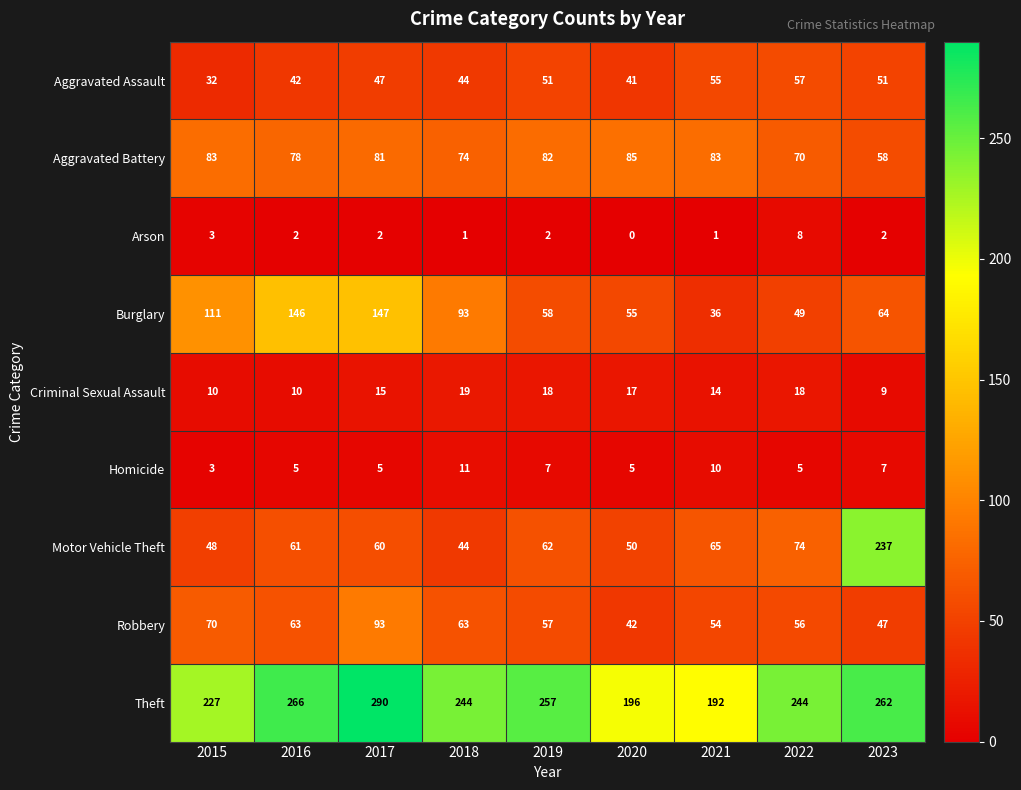

Where is Burglary nearest to the value 91?

2018